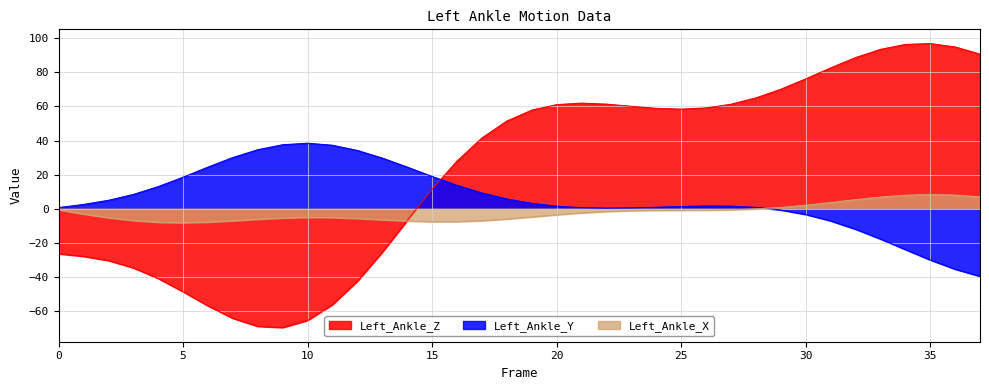

Between 30 and 27, which is larger?

30